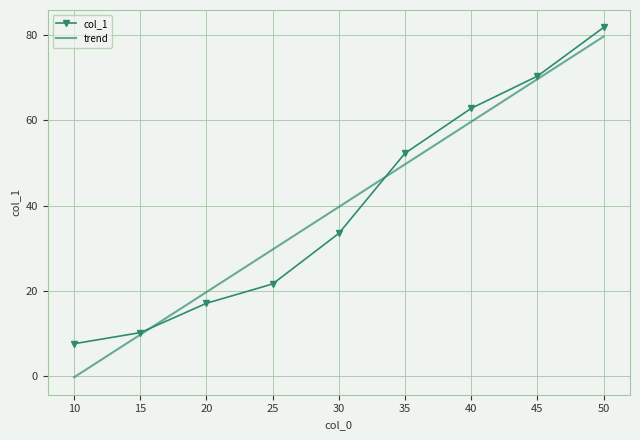

The col_1 series shows 41.6 at 45. True or false?

False